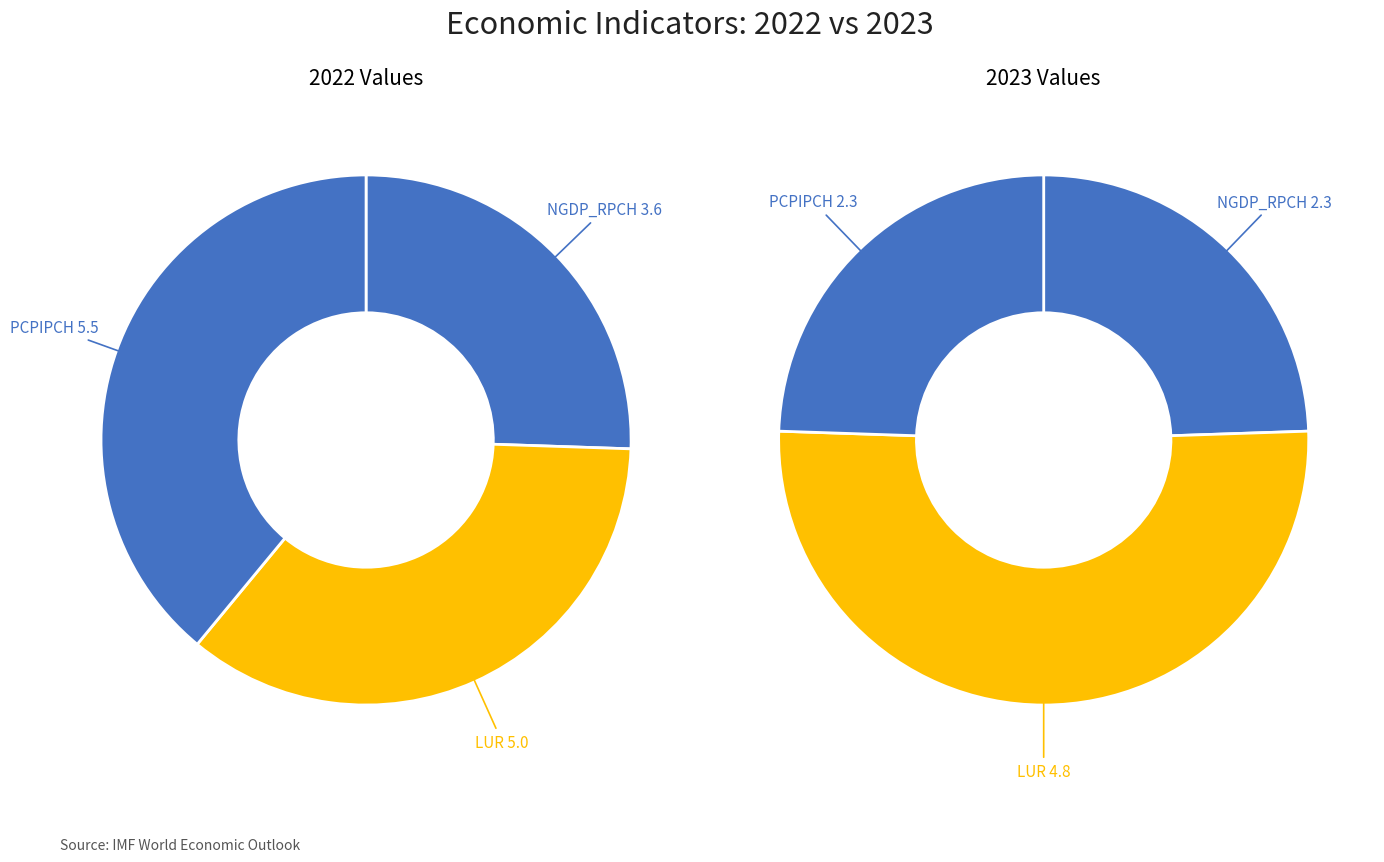

What percentage is the NGDP_RPCH slice, to the nearest percent?

26%